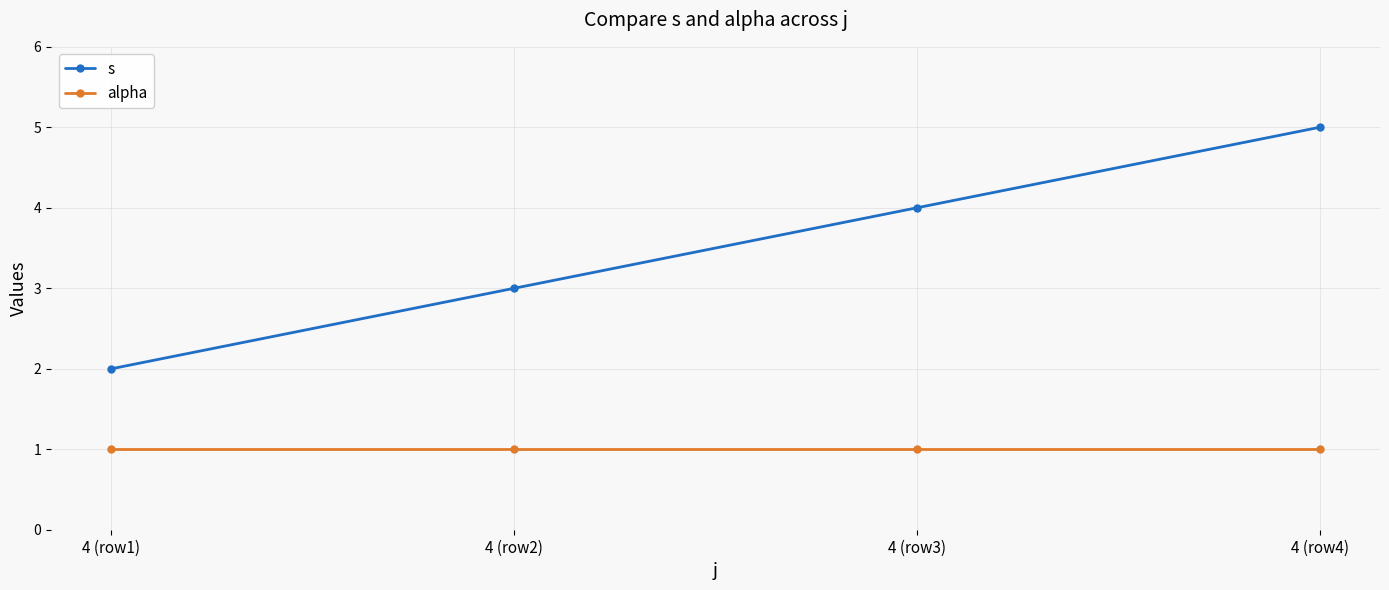

What is the maximum value shown in the chart?

5